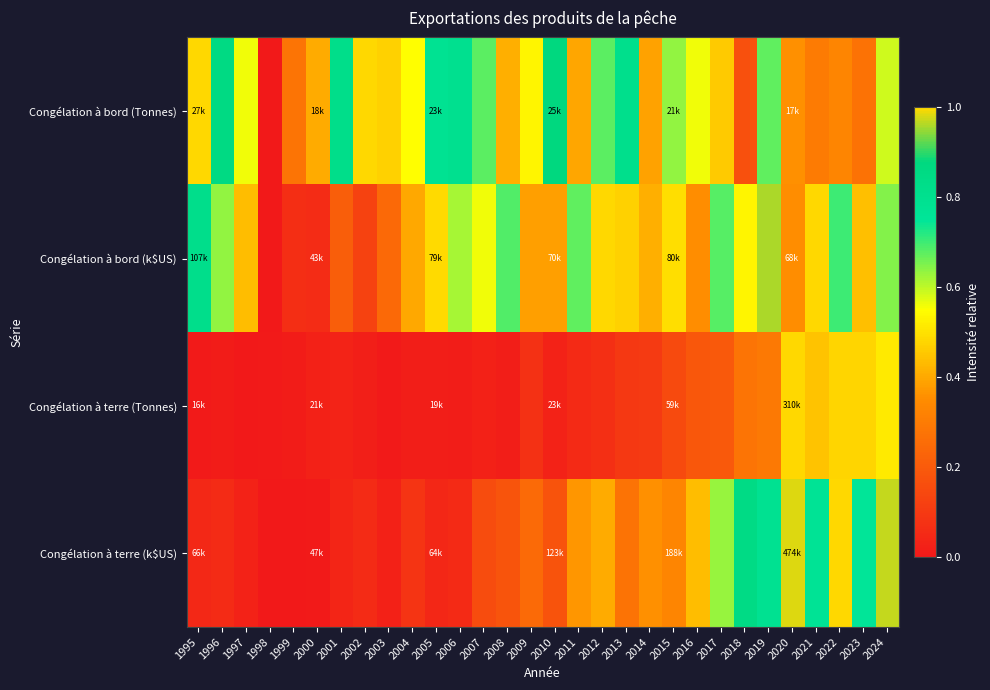

At which category is the sum across all series the highest?

2024